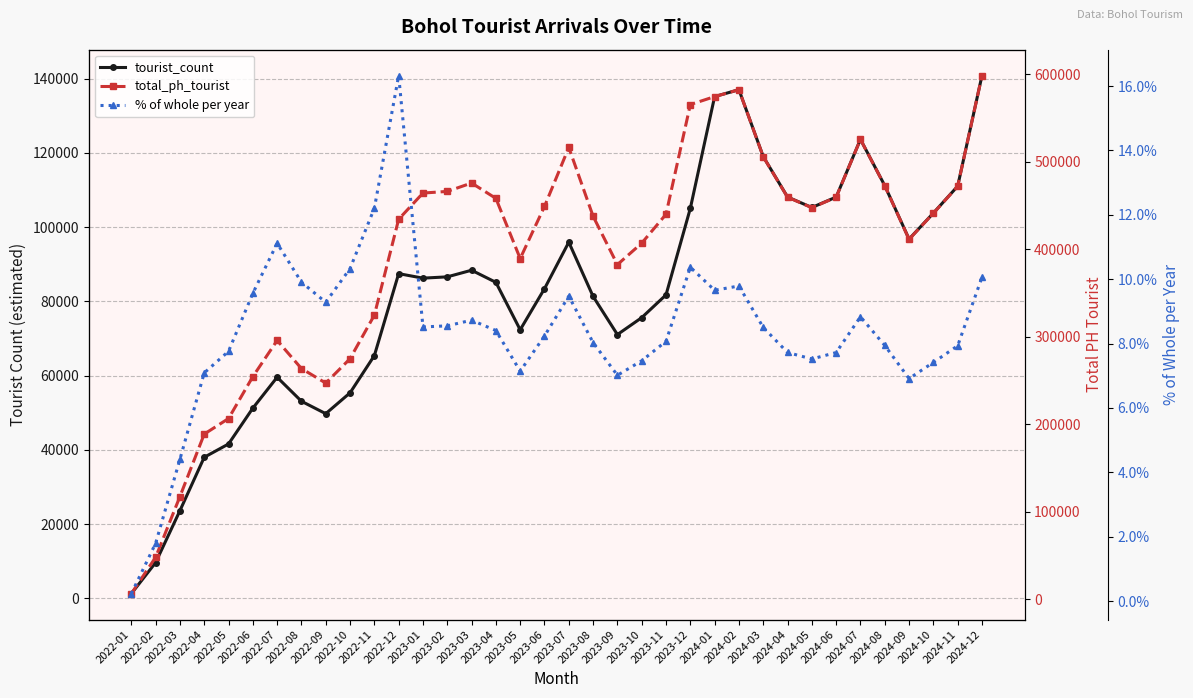

Rank the series by their average value, from lowest to highest.

% of whole per year, tourist_count, total_ph_tourist